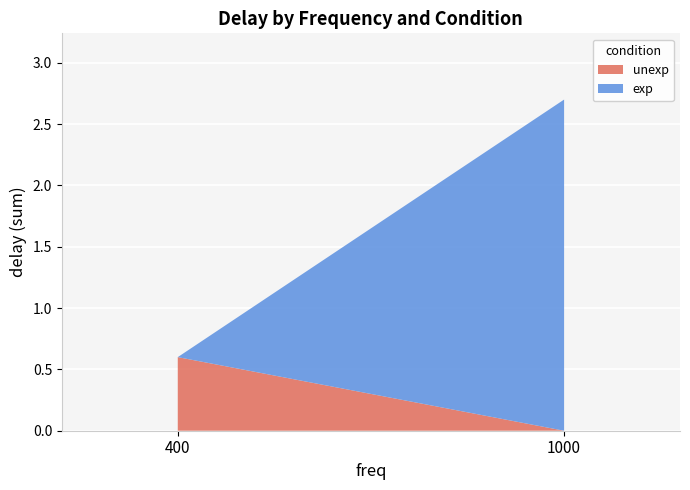

What is the total value across all series at 1000?

2.7